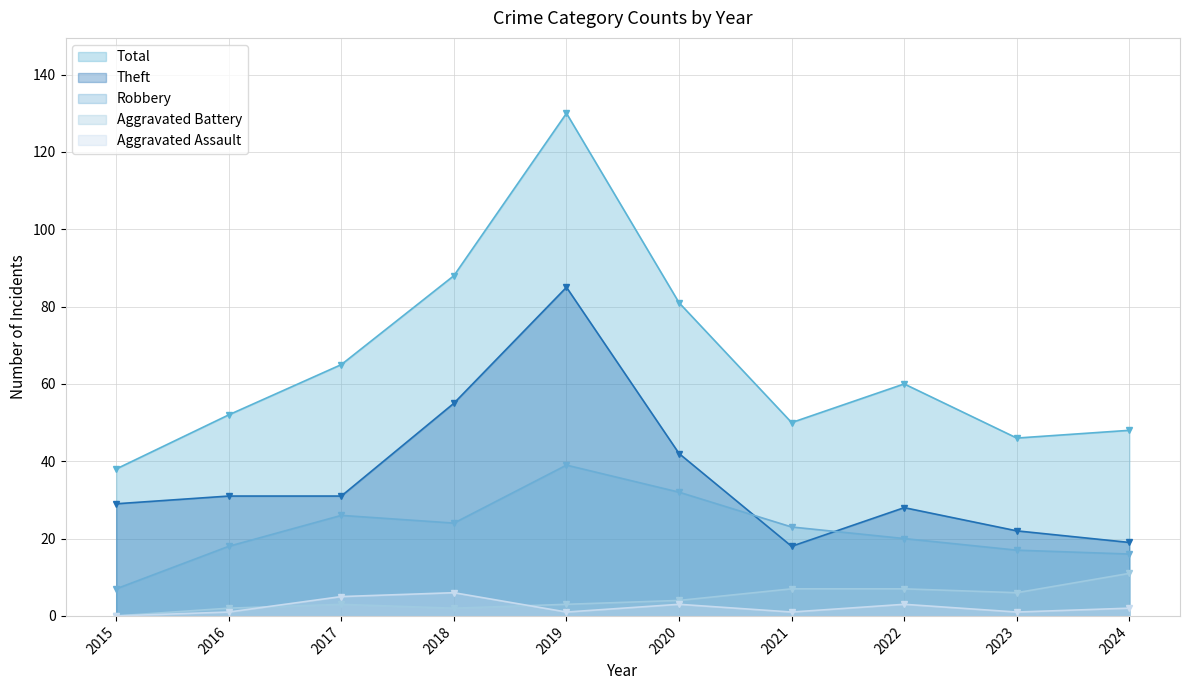

What is the spread (max minus min) of values at 2015?

38